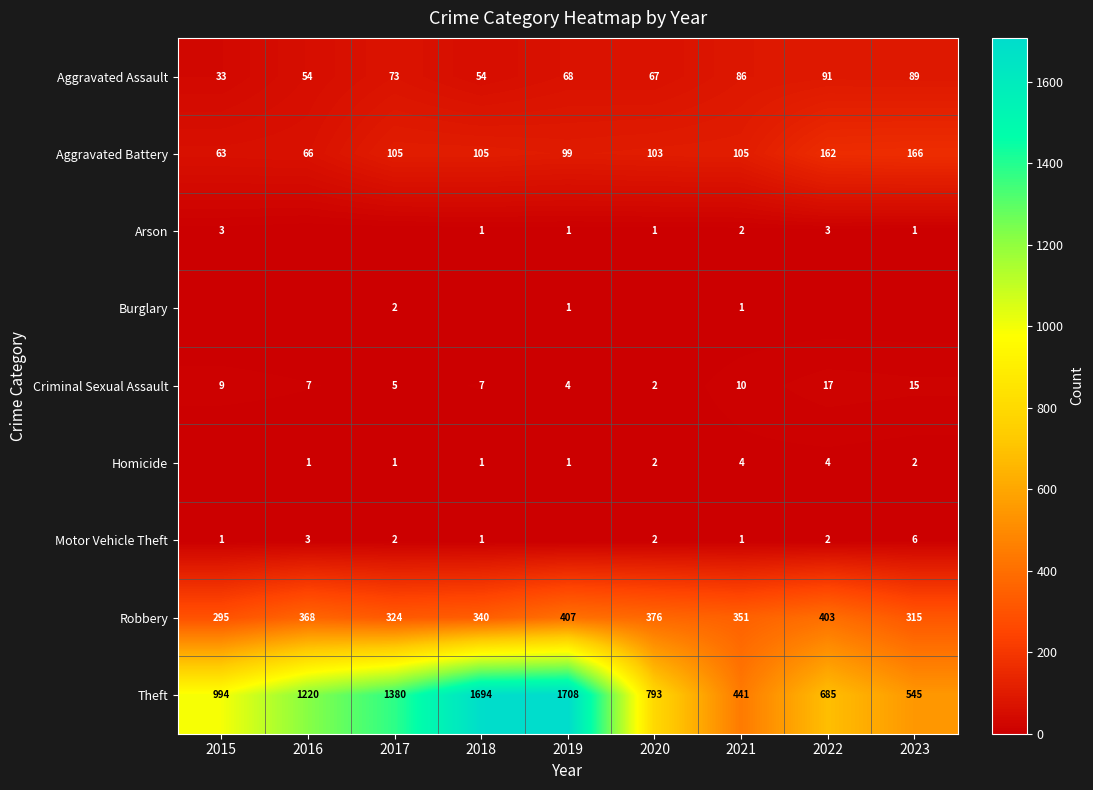

What is the difference between the Aggravated Battery values at 2020 and 2019?

4